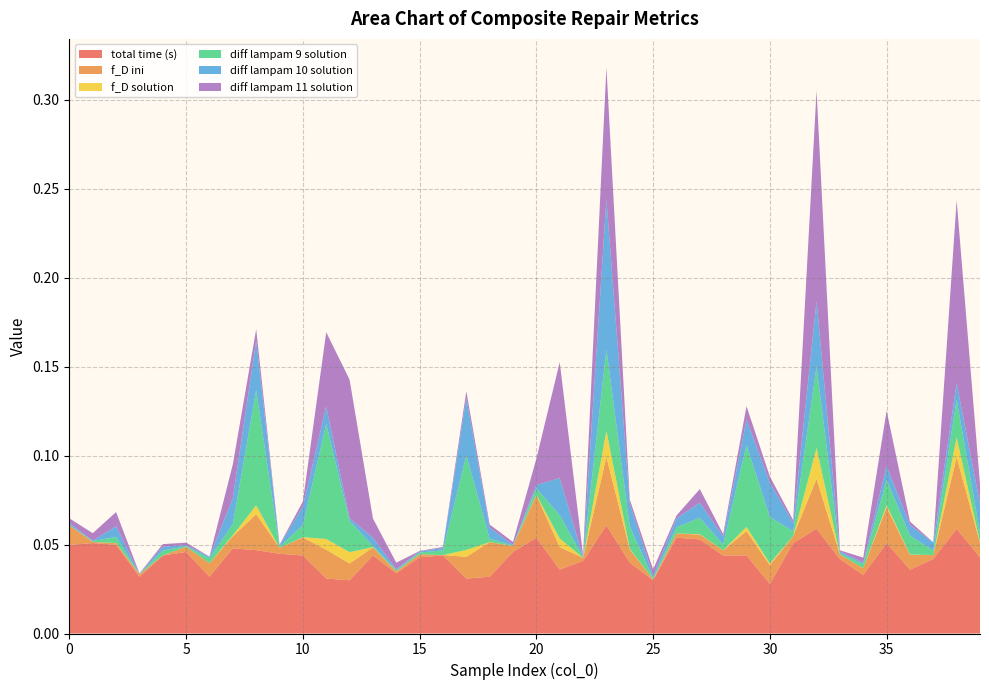

Reading right to left, transcribe all the data shown in this chart.

total time (s): 39=0.0	38=0.1	37=0.0	36=0.0	35=0.1	34=0.0	33=0.0	32=0.1	31=0.1	30=0.0	29=0.0	28=0.0	27=0.1	26=0.1	25=0.0	24=0.0	23=0.1	22=0.0	21=0.0	20=0.1	19=0.0	18=0.0	17=0.0	16=0.0	15=0.0	14=0.0	13=0.0	12=0.0	11=0.0	10=0.0	9=0.0	8=0.0	7=0.0	6=0.0	5=0.0	4=0.0	3=0.0	2=0.0	1=0.1	0=0.0
f_D ini: 39=0.0	38=0.0	37=0.0	36=0.0	35=0.0	34=0.0	33=0.0	32=0.0	31=0.0	30=0.0	29=0.0	28=0.0	27=0.0	26=0.0	25=0.0	24=0.0	23=0.0	22=0.0	21=0.0	20=0.0	19=0.0	18=0.0	17=0.0	16=0.0	15=0.0	14=0.0	13=0.0	12=0.0	11=0.0	10=0.0	9=0.0	8=0.0	7=0.0	6=0.0	5=0.0	4=0.0	3=0.0	2=0.0	1=0.0	0=0.0
f_D solution: 39=0.0	38=0.0	37=0.0	36=0.0	35=0.0	34=0.0	33=0.0	32=0.0	31=0.0	30=0.0	29=0.0	28=0.0	27=0.0	26=0.0	25=0.0	24=0.0	23=0.0	22=0.0	21=0.0	20=0.0	19=0.0	18=0.0	17=0.0	16=0.0	15=0.0	14=0.0	13=0.0	12=0.0	11=0.0	10=0.0	9=0.0	8=0.0	7=0.0	6=0.0	5=0.0	4=0.0	3=0.0	2=0.0	1=0.0	0=0.0
diff lampam 9 solution: 39=0.0	38=0.0	37=0.0	36=0.0	35=0.0	34=0.0	33=0.0	32=0.0	31=0.0	30=0.0	29=0.0	28=0.0	27=0.0	26=0.0	25=0.0	24=0.0	23=0.0	22=0.0	21=0.0	20=0.0	19=0.0	18=0.0	17=0.1	16=0.0	15=0.0	14=0.0	13=0.0	12=0.0	11=0.1	10=0.0	9=0.0	8=0.1	7=0.0	6=0.0	5=0.0	4=0.0	3=0.0	2=0.0	1=0.0	0=0.0
diff lampam 10 solution: 39=0.0	38=0.0	37=0.0	36=0.0	35=0.0	34=0.0	33=0.0	32=0.0	31=0.0	30=0.0	29=0.0	28=0.0	27=0.0	26=0.0	25=0.0	24=0.0	23=0.1	22=0.0	21=0.0	20=0.0	19=0.0	18=0.0	17=0.0	16=0.0	15=0.0	14=0.0	13=0.0	12=0.0	11=0.0	10=0.0	9=0.0	8=0.0	7=0.0	6=0.0	5=0.0	4=0.0	3=0.0	2=0.0	1=0.0	0=0.0
diff lampam 11 solution: 39=0.0	38=0.1	37=0.0	36=0.0	35=0.0	34=0.0	33=0.0	32=0.1	31=0.0	30=0.0	29=0.0	28=0.0	27=0.0	26=0.0	25=0.0	24=0.0	23=0.1	22=0.0	21=0.1	20=0.0	19=0.0	18=0.0	17=0.0	16=0.0	15=0.0	14=0.0	13=0.0	12=0.1	11=0.0	10=0.0	9=0.0	8=0.0	7=0.0	6=0.0	5=0.0	4=0.0	3=0.0	2=0.0	1=0.0	0=0.0